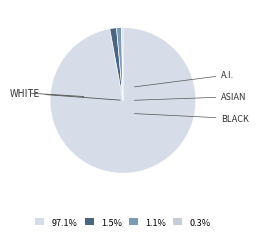

How many segments does this pie chart have?

4